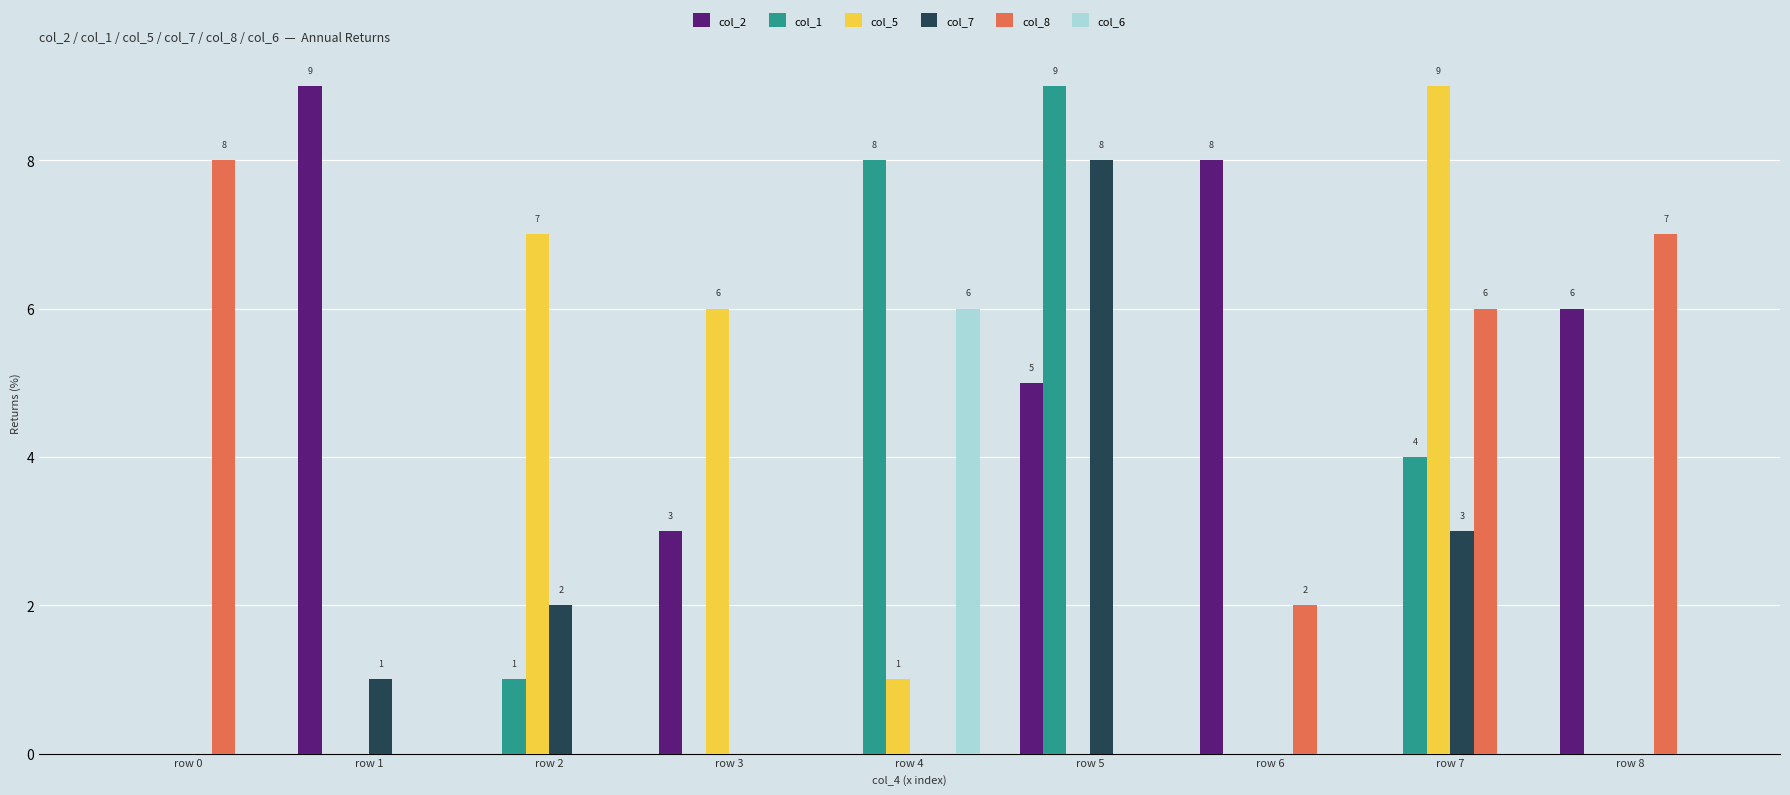

The col_2 series shows 4 at row 1. True or false?

False